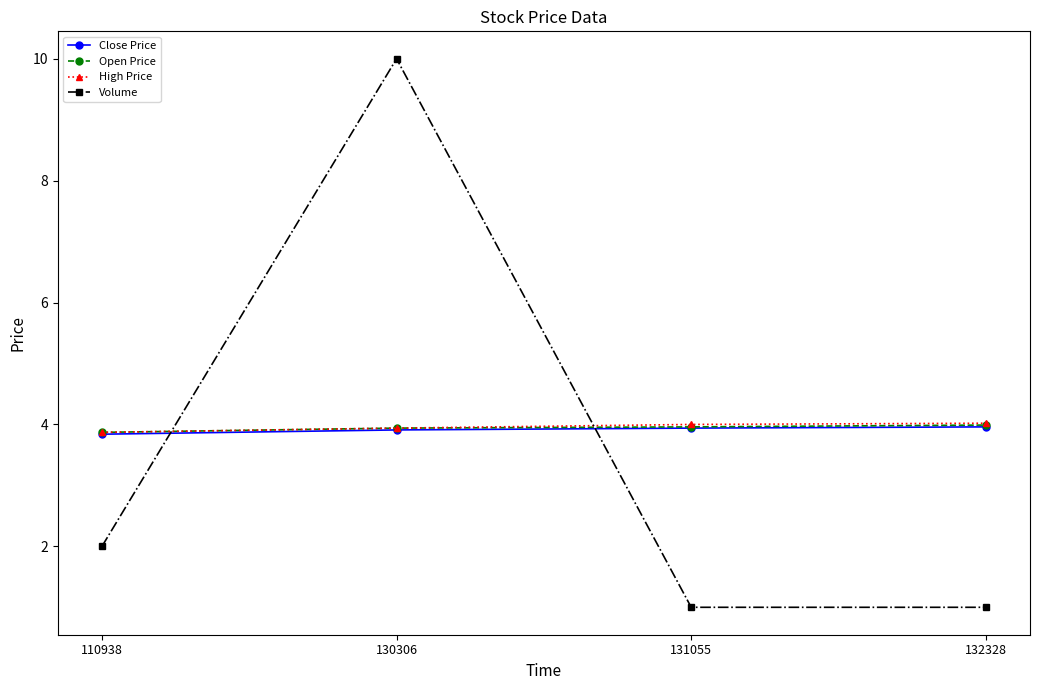

True or false: Volume has more than 2 points higher than both neighbors.

False